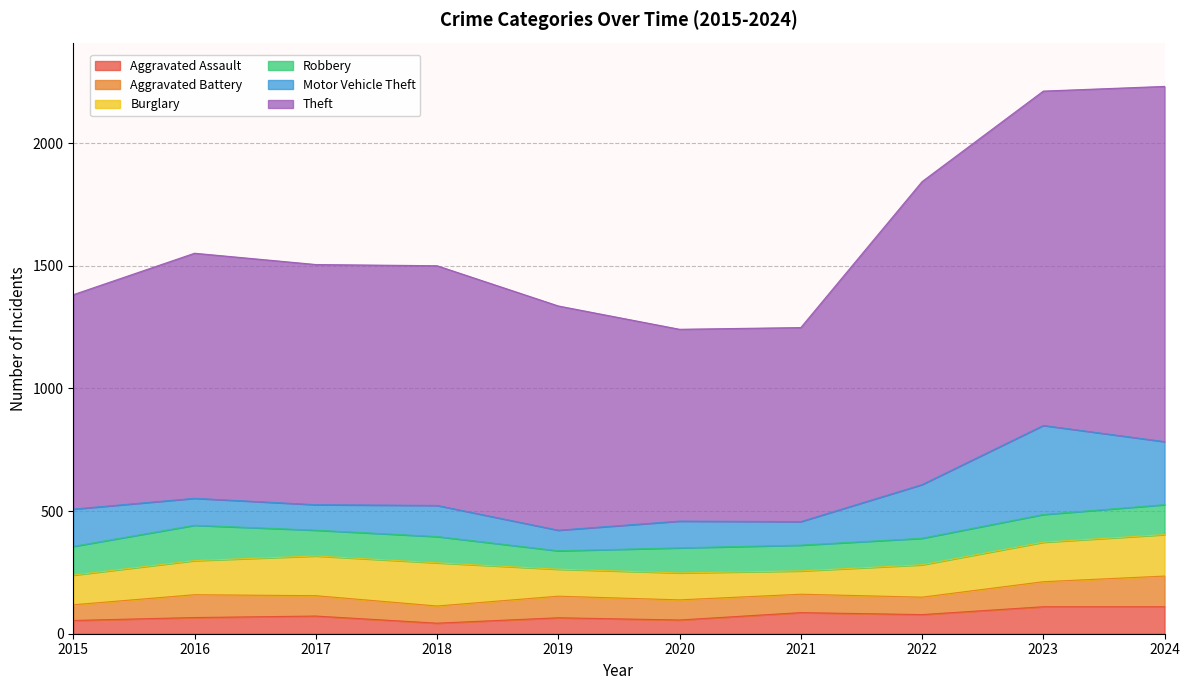

How many data points in Robbery are above 108?

4